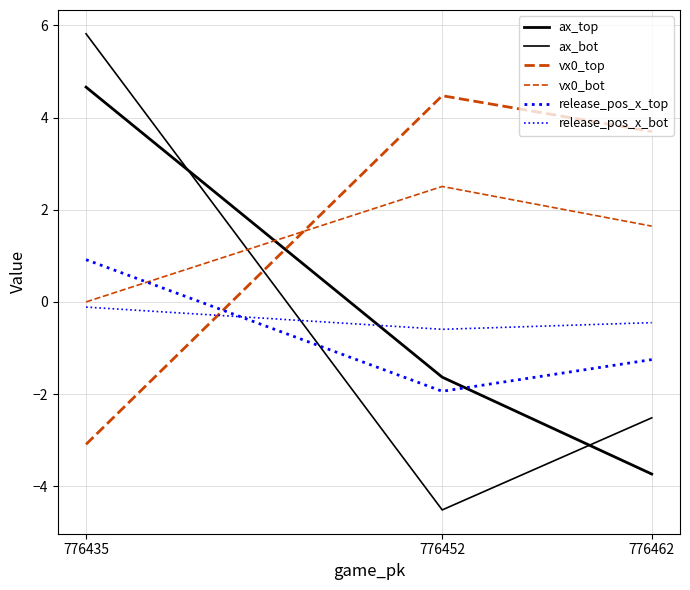

Reading left to right, list all the values displayed in this chart.

ax_top: 776435=4.7	776452=-1.6	776462=-3.7
ax_bot: 776435=5.8	776452=-4.5	776462=-2.5
vx0_top: 776435=-3.1	776452=4.5	776462=3.7
vx0_bot: 776435=-0.0	776452=2.5	776462=1.6
release_pos_x_top: 776435=0.9	776452=-1.9	776462=-1.3
release_pos_x_bot: 776435=-0.1	776452=-0.6	776462=-0.5